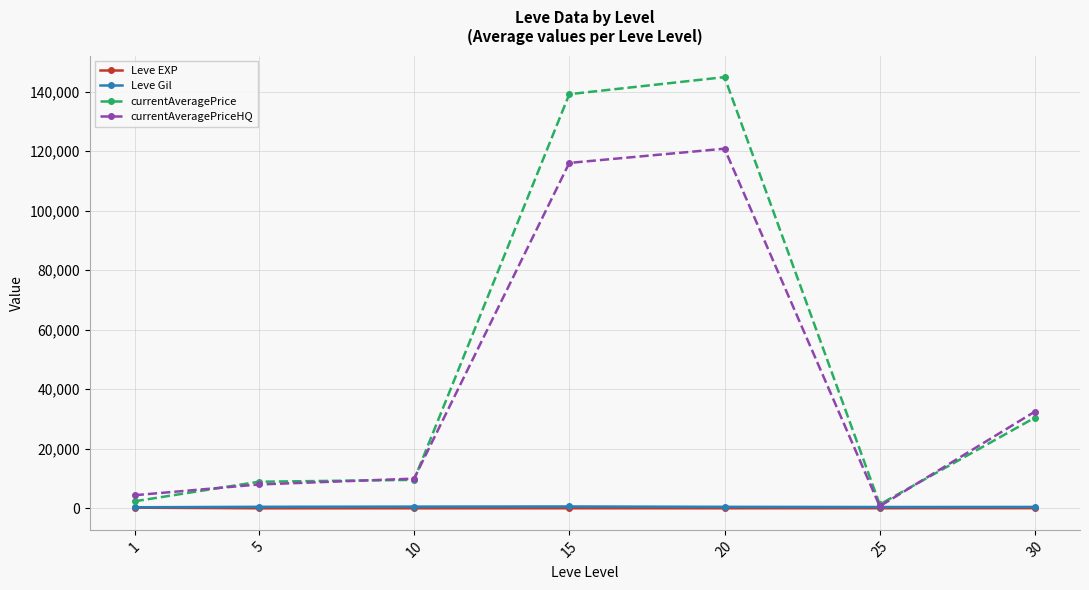

The value of currentAveragePrice at 20 is 144840.2. True or false?

True